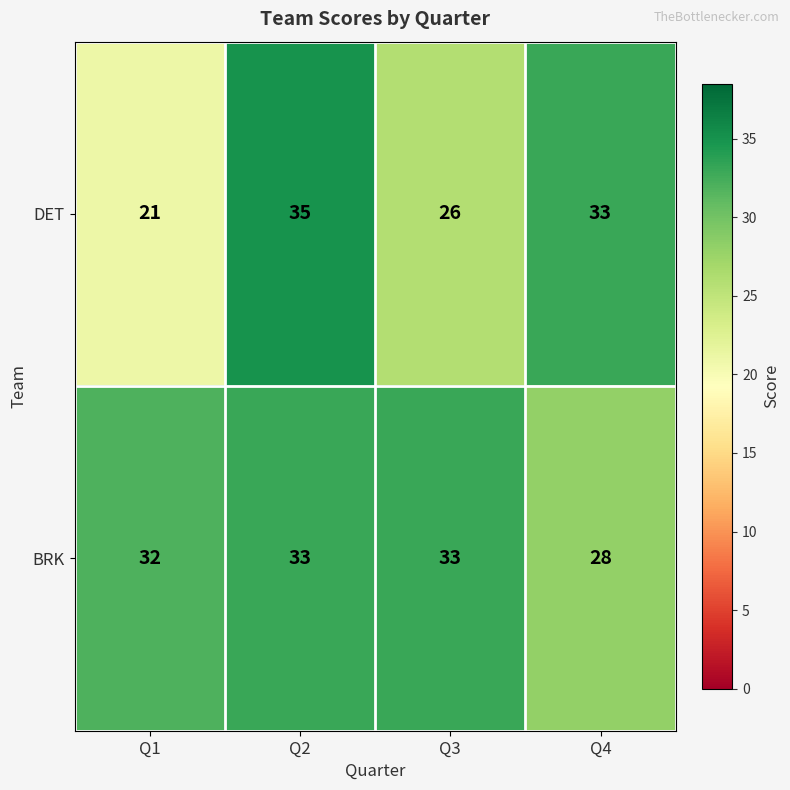

How many DET values are between 26 and 35?

3